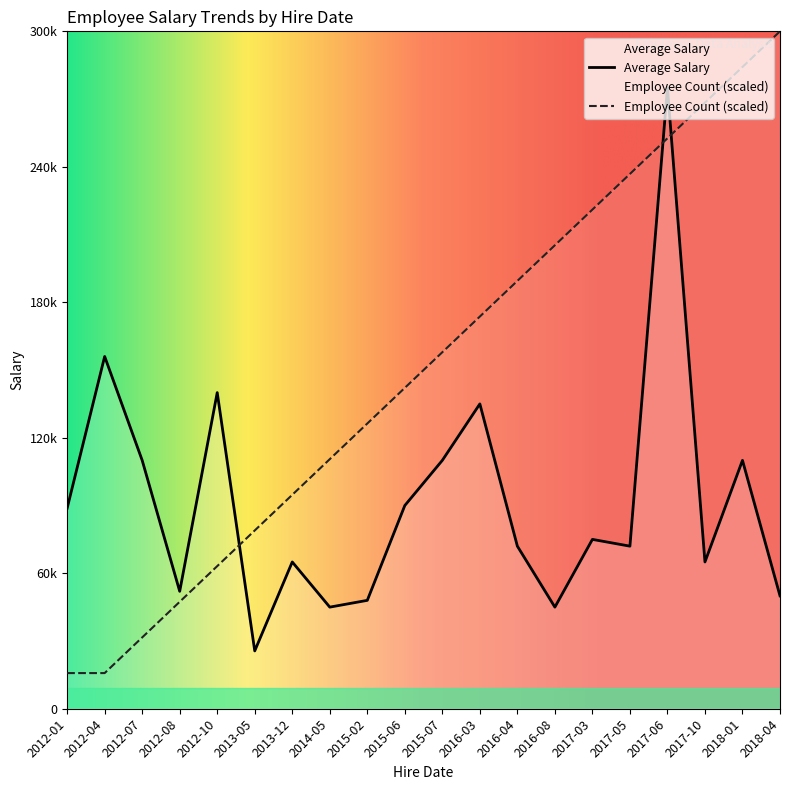

What position from the left is 2015-07?

11